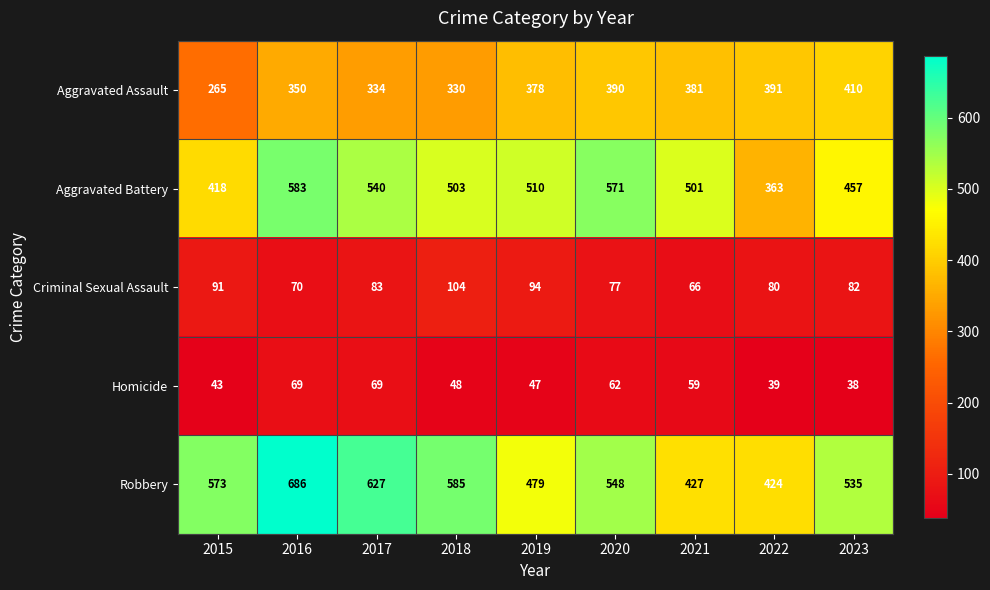

What is the difference between the maximum and second lowest values in the Aggravated Battery series?

165